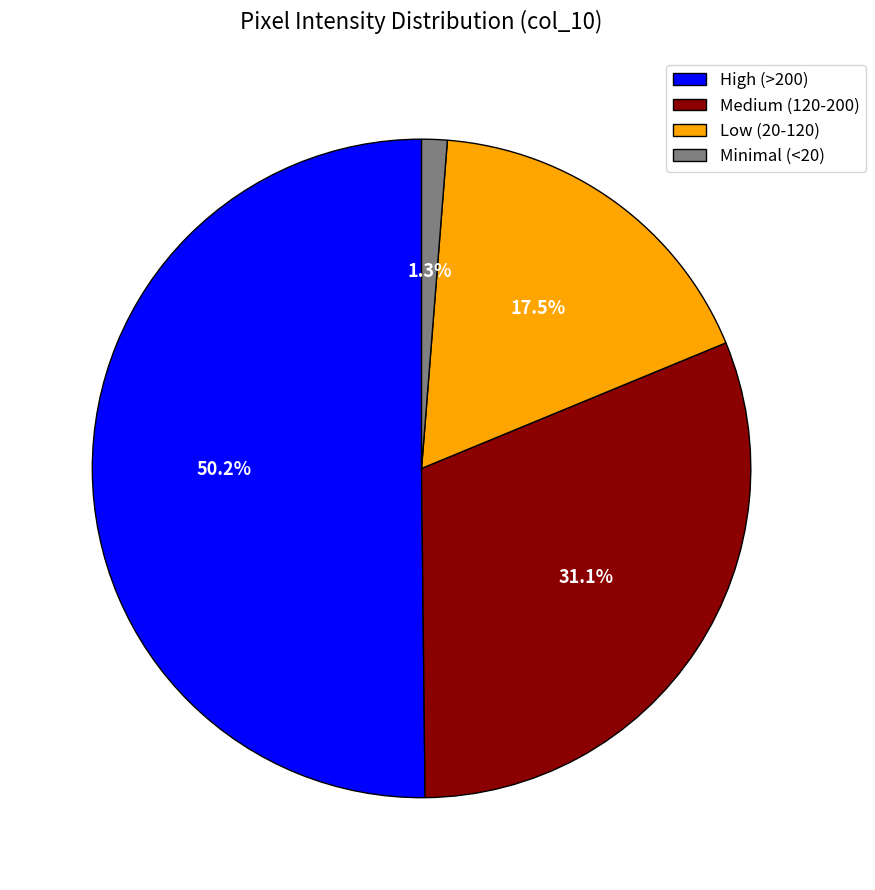

Is the sum of Minimal (<20) and Medium (120-200) greater than half?

No